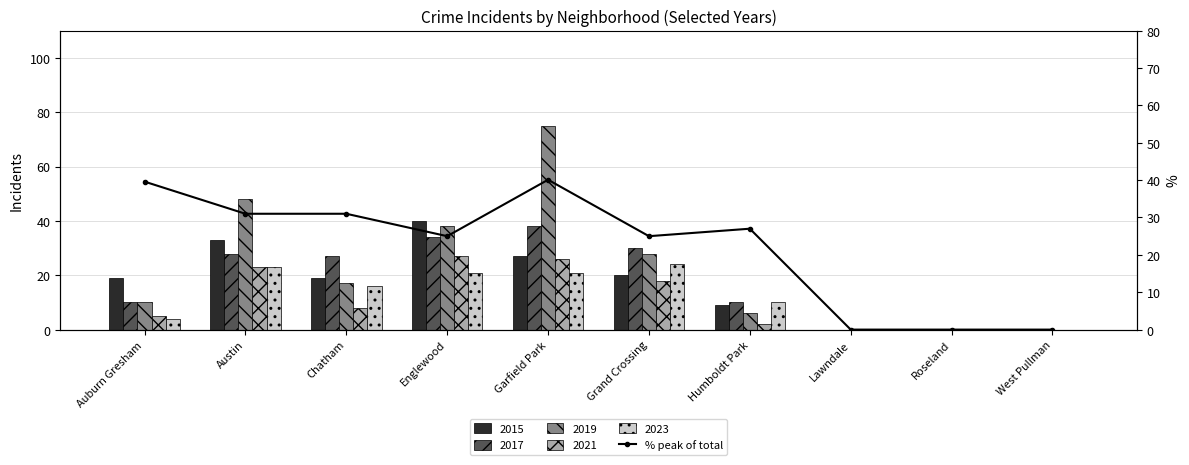

What is the label of the 7th bar from the left?

Humboldt Park